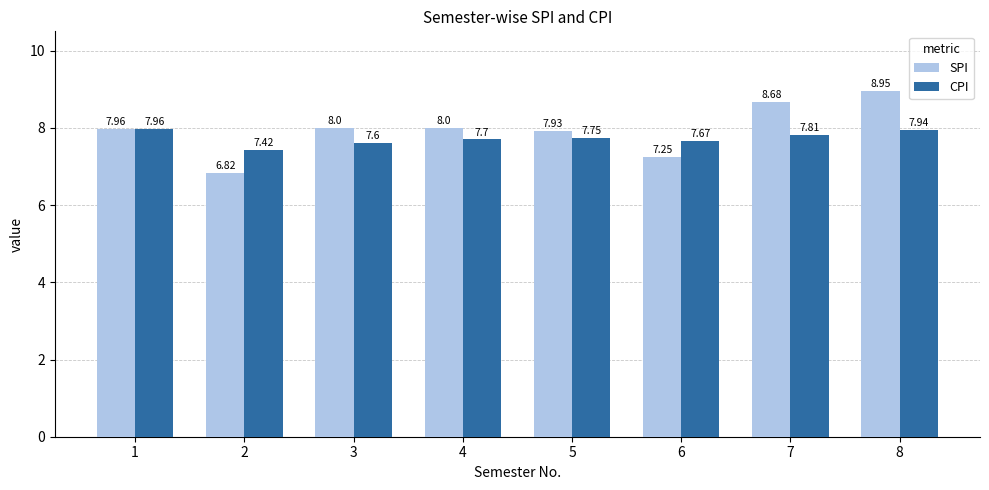

At which category is the sum across all series the highest?

8